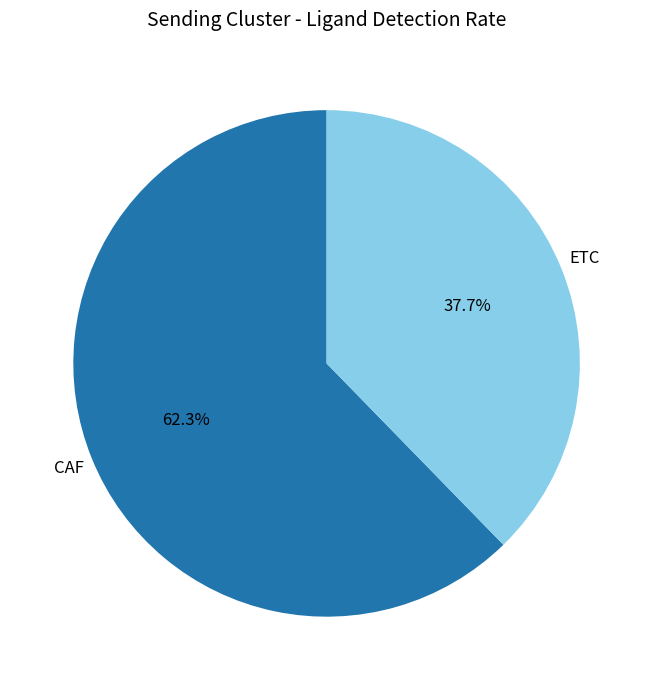

To the nearest percent, what is the difference between the largest and smallest slice percentages?

25%